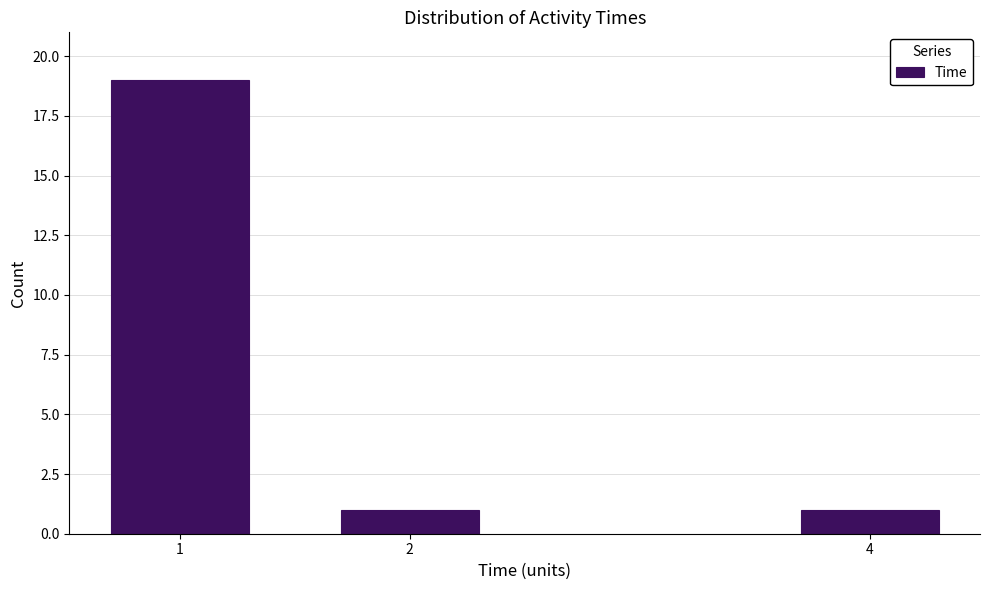

Reading right to left, what are all the values shown in this chart?

1	1	19